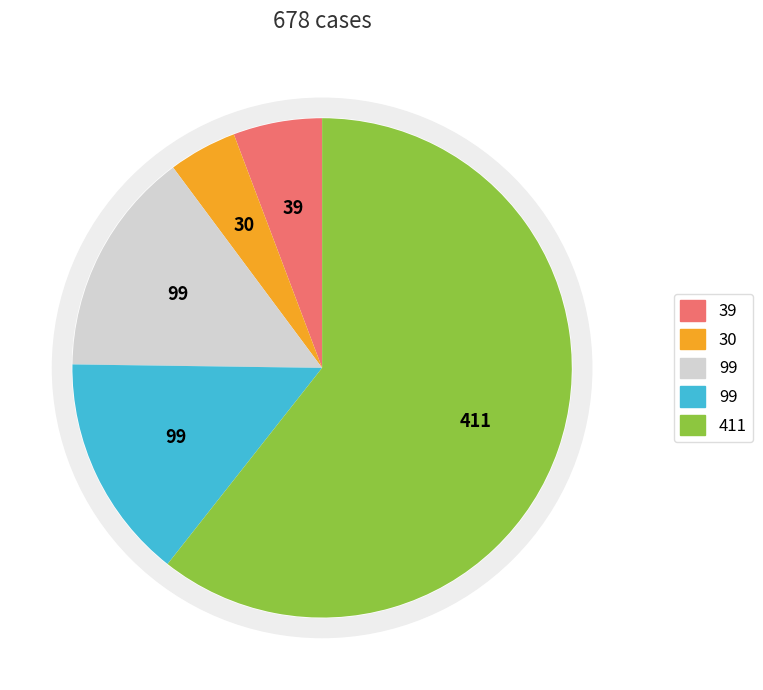

Do deceased and confirmed together represent more than half of the pie?

Yes